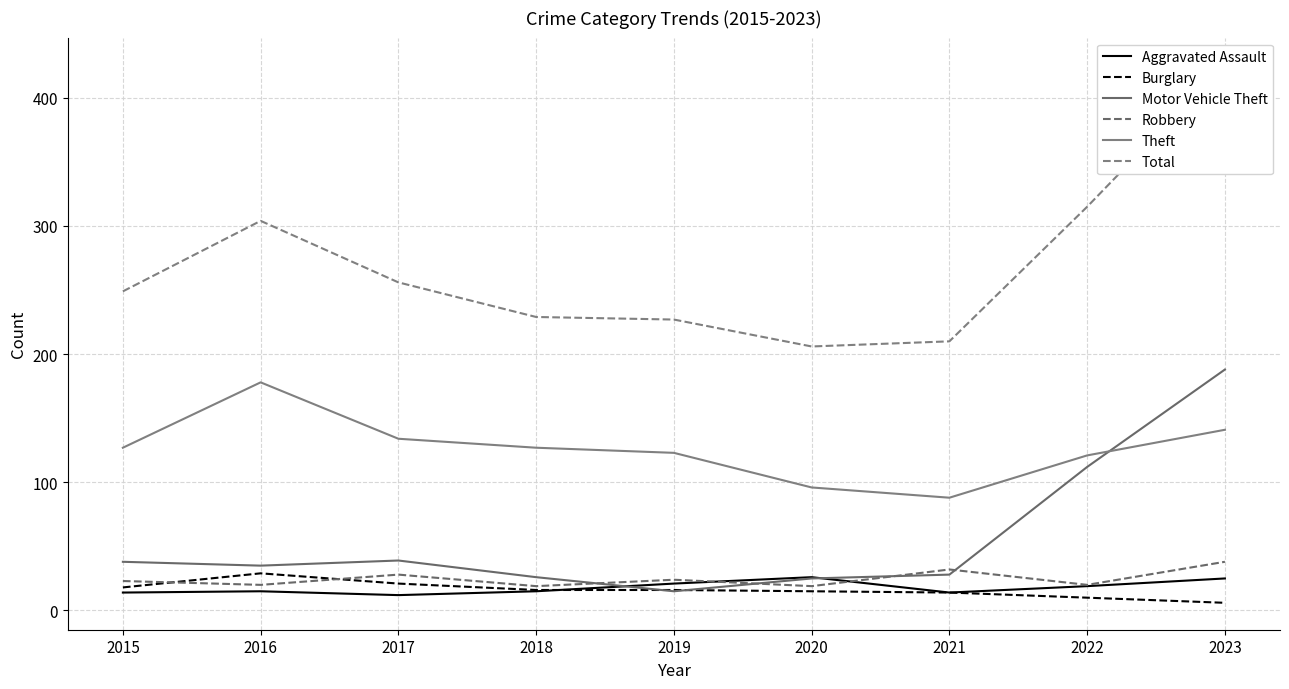

Where is the first local minimum for Total?

2020